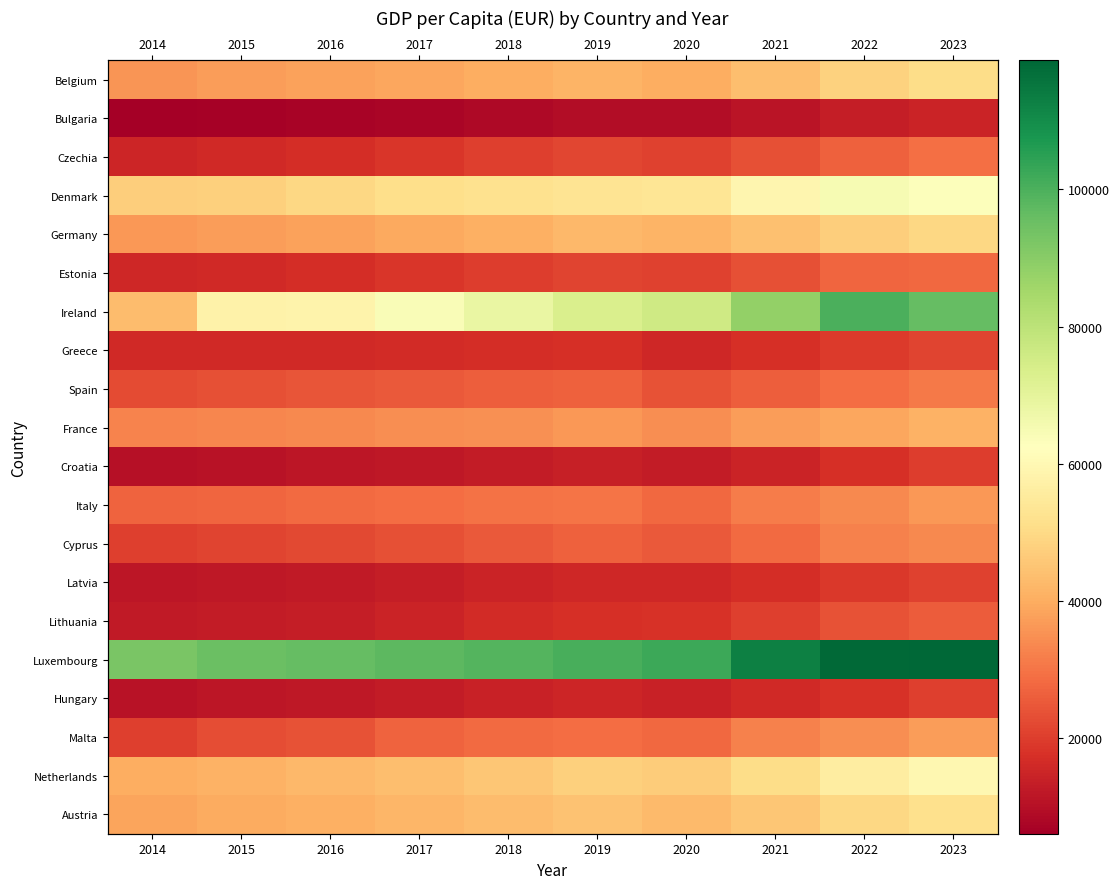

What is the average value of the Luxembourg series?

103290